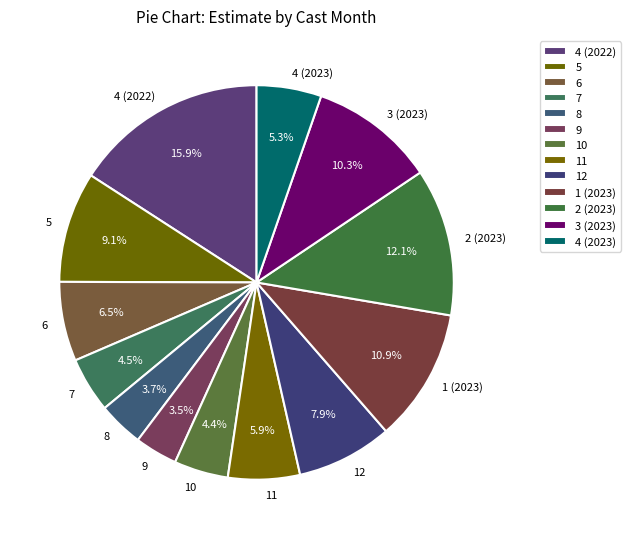

Does 4 (2023) represent more than half of the total?

No